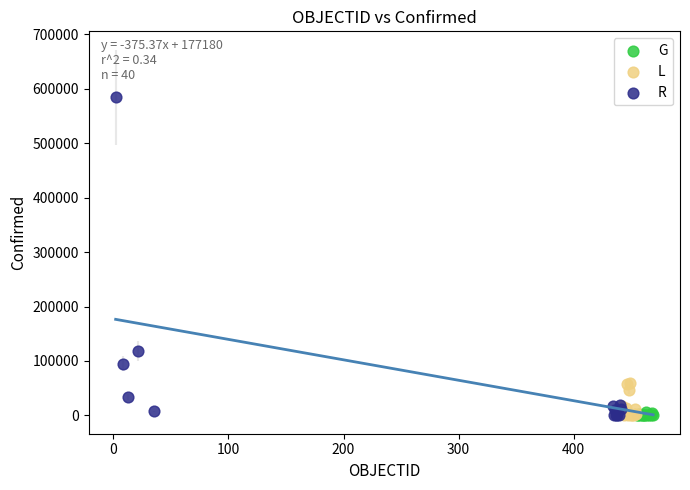

Which series has the largest Y range (max minus min)?

R